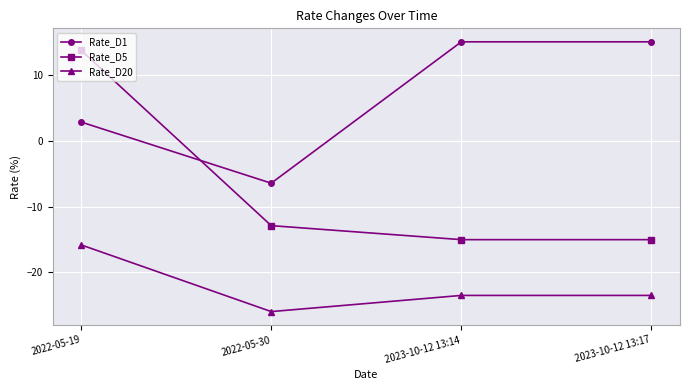

True or false: Rate_D20 and Rate_D5 cross at least once.

False